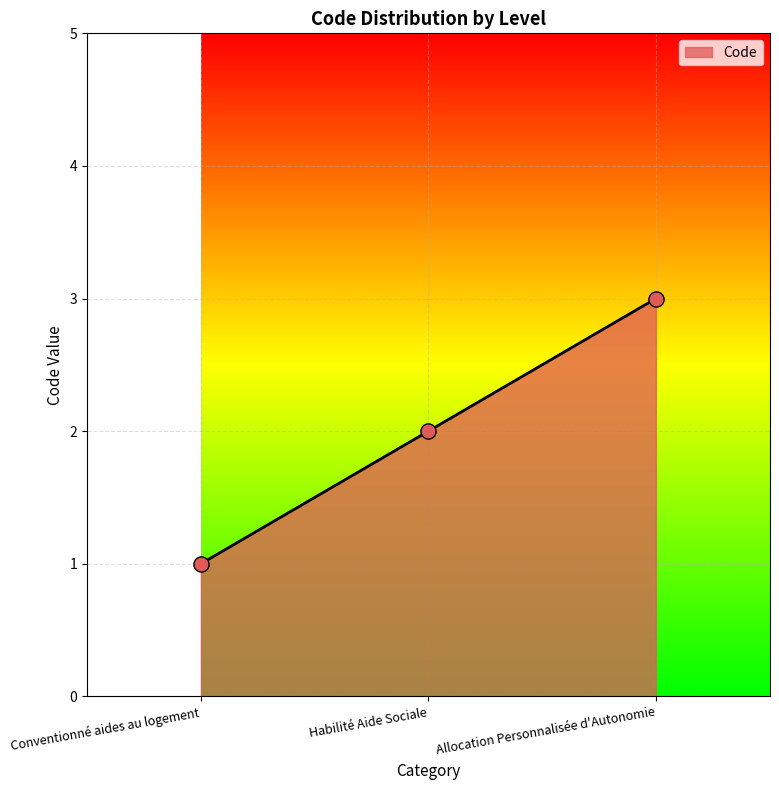

What is the change in value from Habilité Aide Sociale to Allocation Personnalisée d'Autonomie?

+1